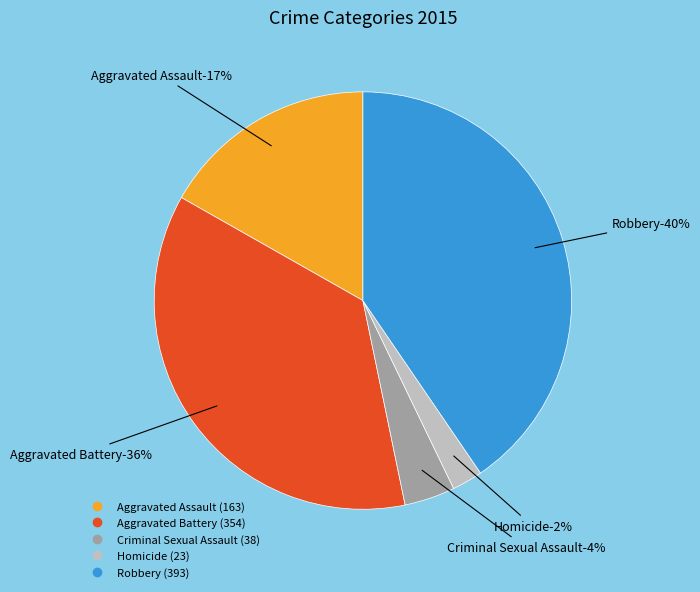

To the nearest percent, what is the average slice percentage?

20%